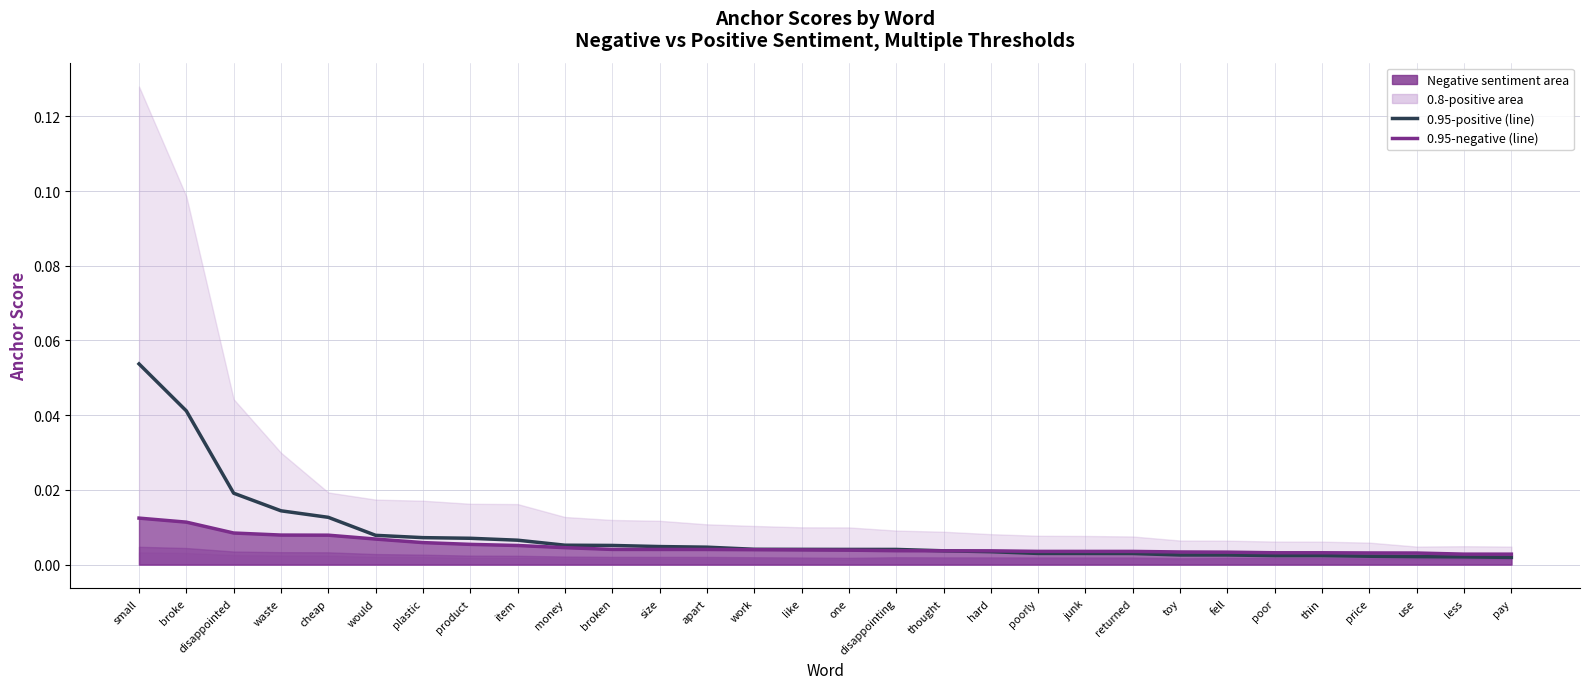

After their last crossing, which series has the higher values: 0.95-positive or 0.95-negative (line)?

0.95-negative (line)